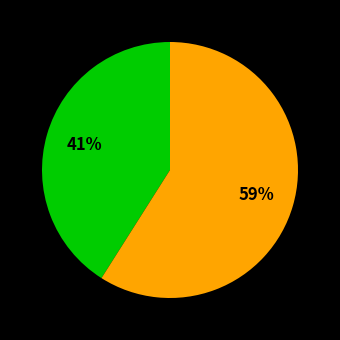

How many segments does this pie chart have?

2